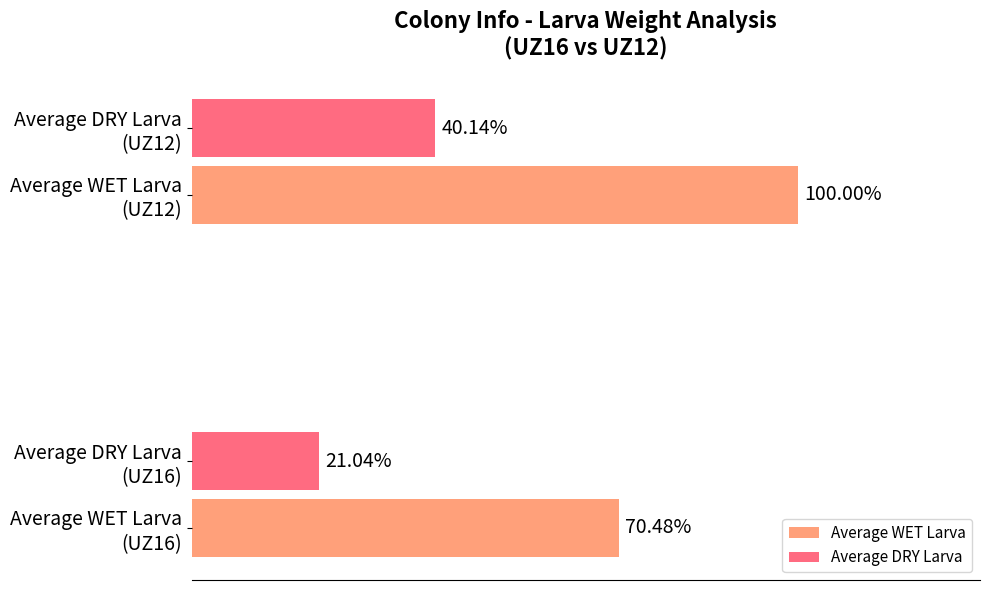

Which series has the widest spread of values?

Average WET Larva